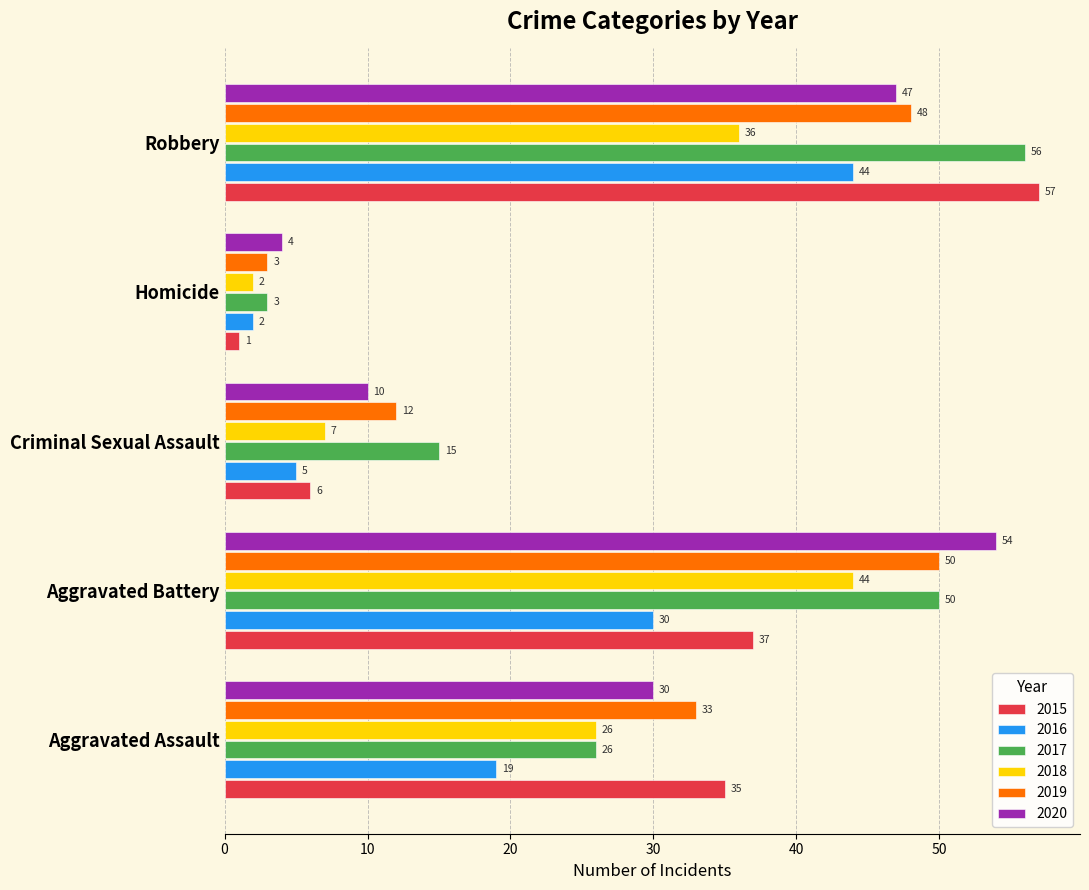

Is the value of 2017 at Homicide greater than the value of 2016 at Criminal Sexual Assault?

No